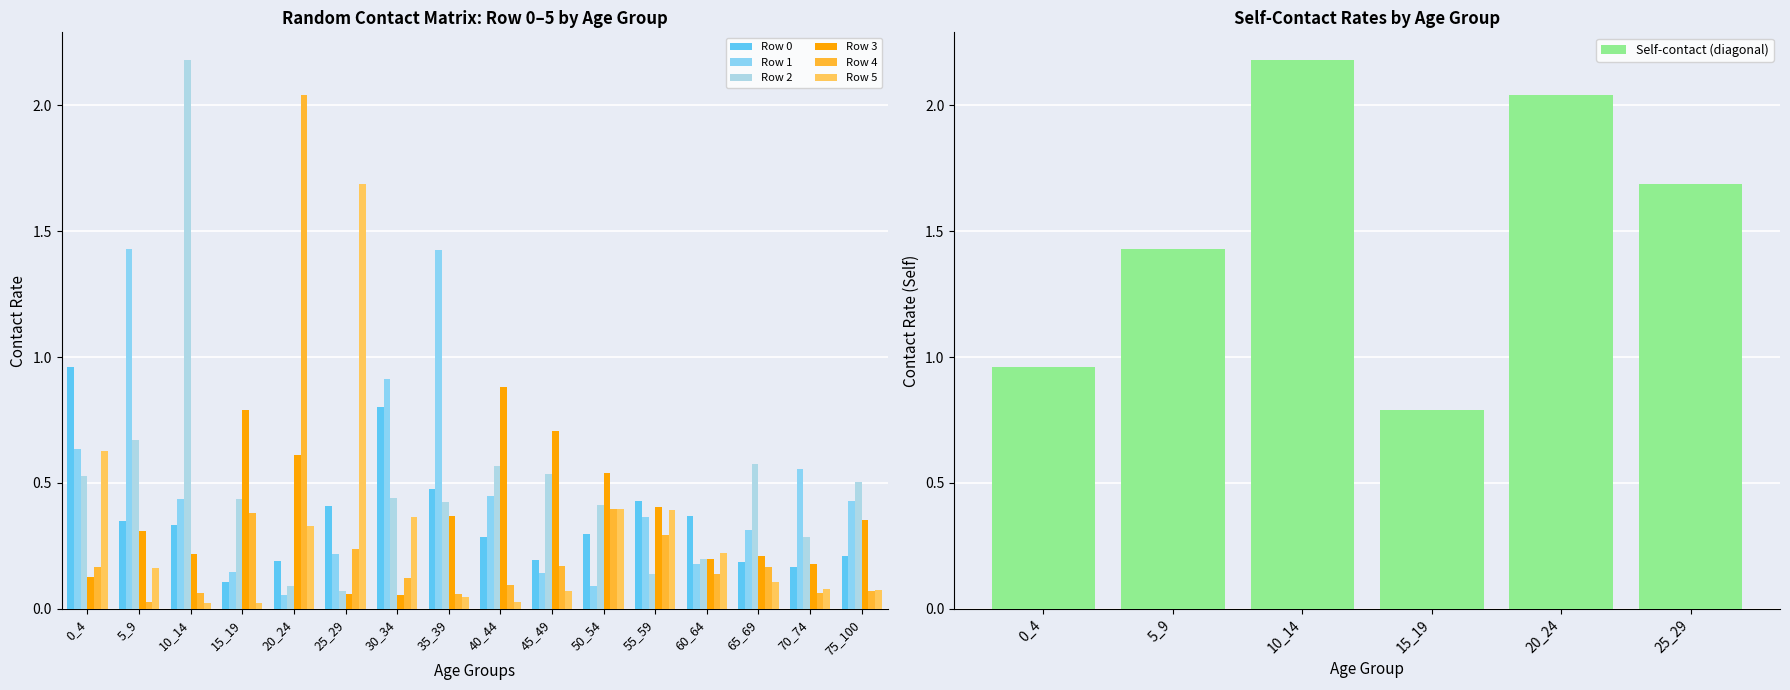

Rank the series at 75_100 from highest to lowest value.

Row 2, Row 1, Row 3, Row 0, Row 5, Row 4